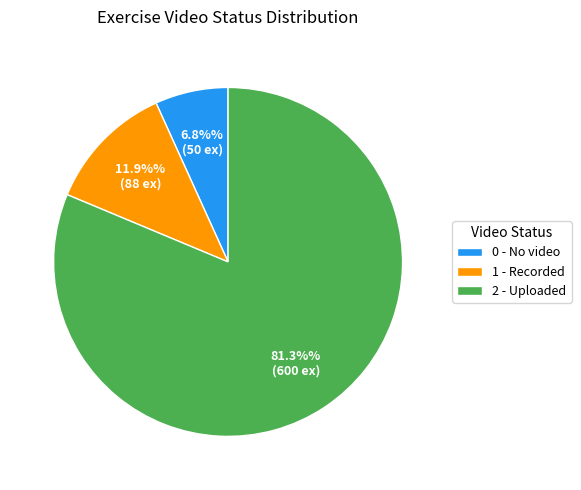

How much of the chart is everything except 0 - No video?

93.2%